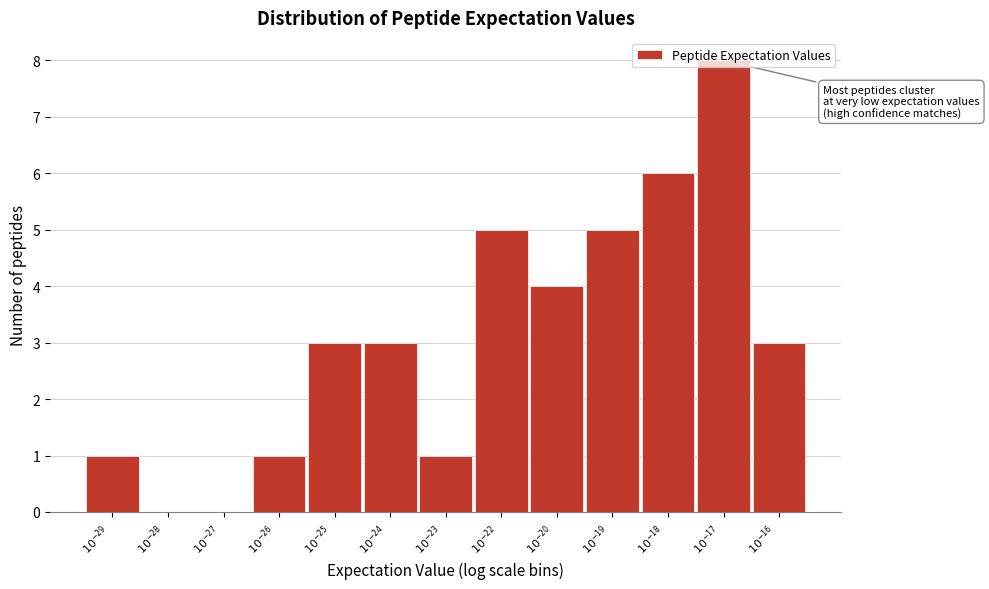

What is the sum of all values?

40